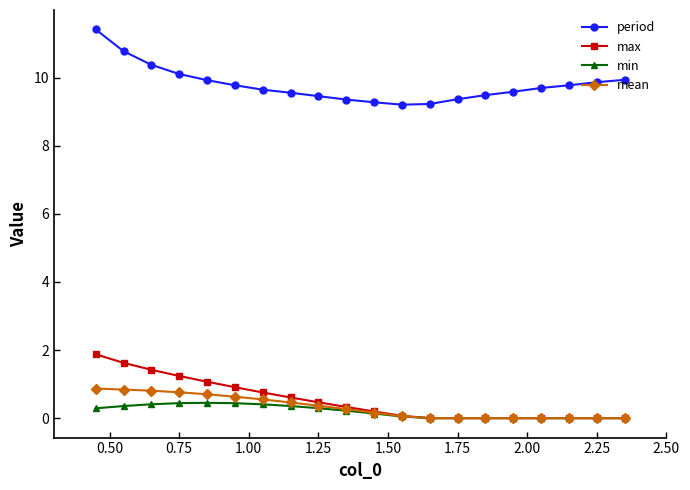

True or false: max and period intersect in this chart.

False